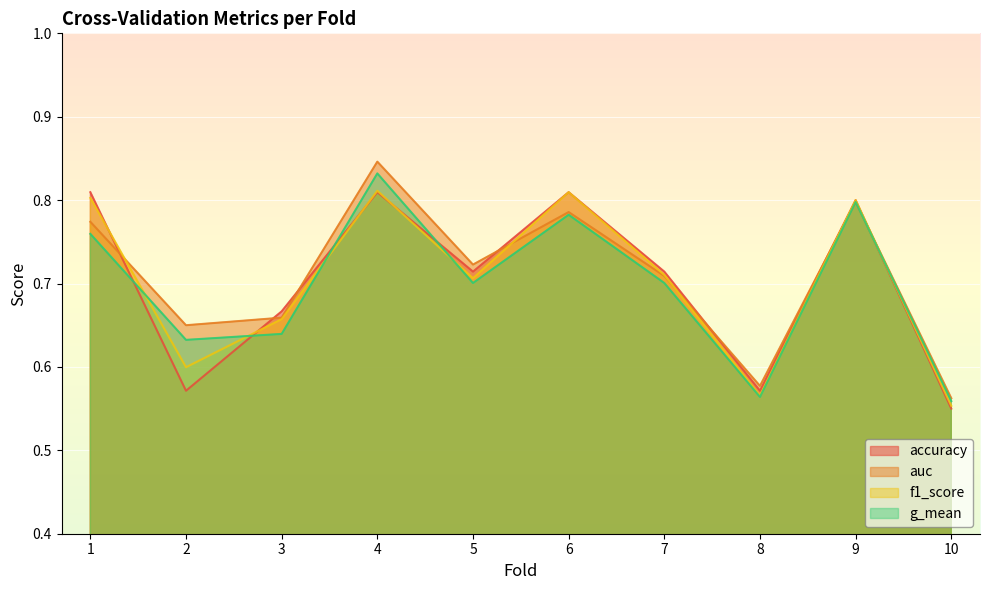

Reading right to left, list all the values displayed in this chart.

accuracy: 10=0.6	9=0.8	8=0.6	7=0.7	6=0.8	5=0.7	4=0.8	3=0.7	2=0.6	1=0.8
auc: 10=0.6	9=0.8	8=0.6	7=0.7	6=0.8	5=0.7	4=0.8	3=0.7	2=0.7	1=0.8
f1_score: 10=0.6	9=0.8	8=0.6	7=0.7	6=0.8	5=0.7	4=0.8	3=0.7	2=0.6	1=0.8
g_mean: 10=0.6	9=0.8	8=0.6	7=0.7	6=0.8	5=0.7	4=0.8	3=0.6	2=0.6	1=0.8